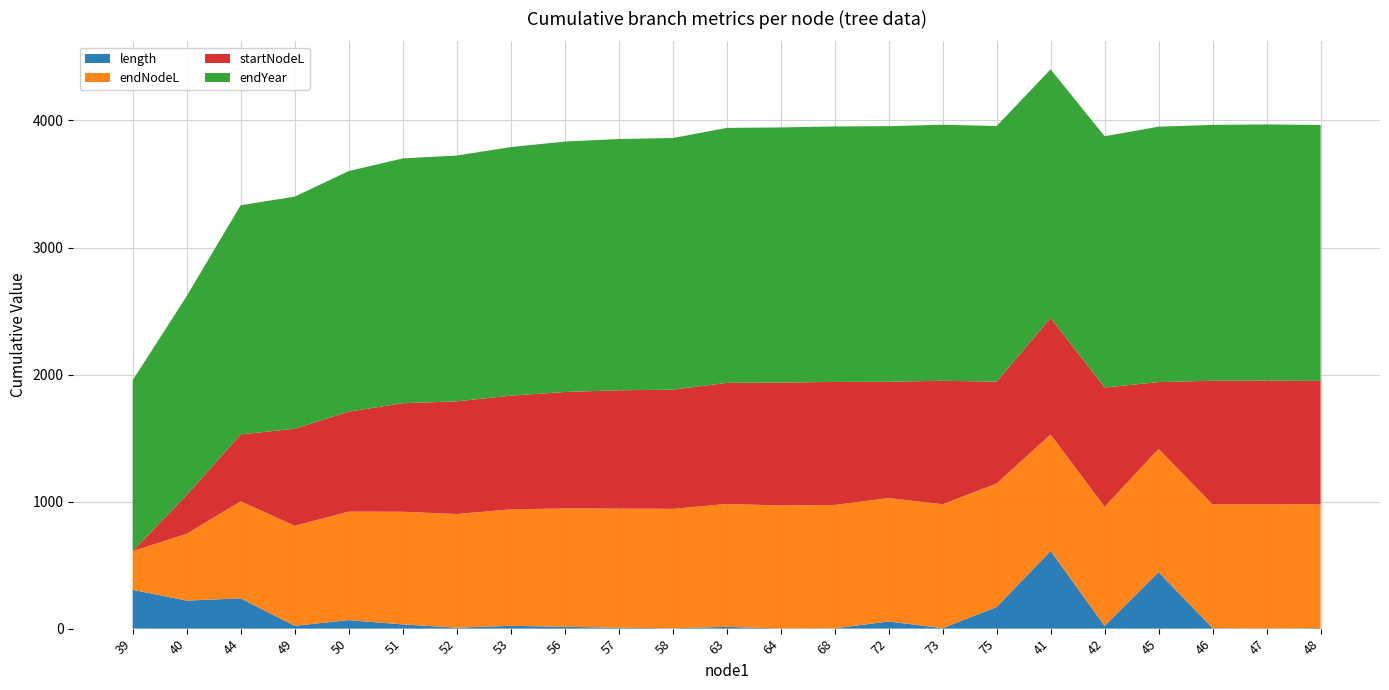

Reading left to right, extract all data points from this chart.

length: 39=305.0	40=220.9	44=238.5	49=22.5	50=67.1	51=33.2	52=7.5	53=22.2	56=14.5	57=6.8	58=2.4	63=14.1	64=1.3	68=2.5	72=56.1	73=3.9	75=170.3	41=612.0	42=21.3	45=444.5	46=3.5	47=0.5	48=4.5
endNodeL: 39=305.0	40=525.9	44=764.4	49=786.8	50=853.9	51=887.1	52=894.6	53=916.9	56=931.4	57=938.1	58=940.5	63=967.2	64=968.5	68=971.0	72=971.7	73=975.6	75=972.1	41=917.0	42=938.3	45=970.4	46=973.9	47=977.1	48=974.9
startNodeL: 39=0.0	40=305.0	44=525.9	49=764.4	50=786.8	51=853.9	52=887.1	53=894.6	56=916.9	57=931.4	58=938.1	63=953.1	64=967.2	68=968.5	72=915.6	73=971.7	75=801.8	41=917.0	42=938.3	45=525.9	46=973.9	47=974.5	48=970.4
endYear: 39=1344.9	40=1565.8	44=1804.3	49=1826.7	50=1893.8	51=1927.0	52=1934.5	53=1956.8	56=1971.2	57=1978.0	58=1980.4	63=2007.1	64=2008.4	68=2010.9	72=2011.6	73=2015.5	75=2012.0	41=1956.9	42=1978.2	45=2010.3	46=2013.8	47=2017.0	48=2014.8